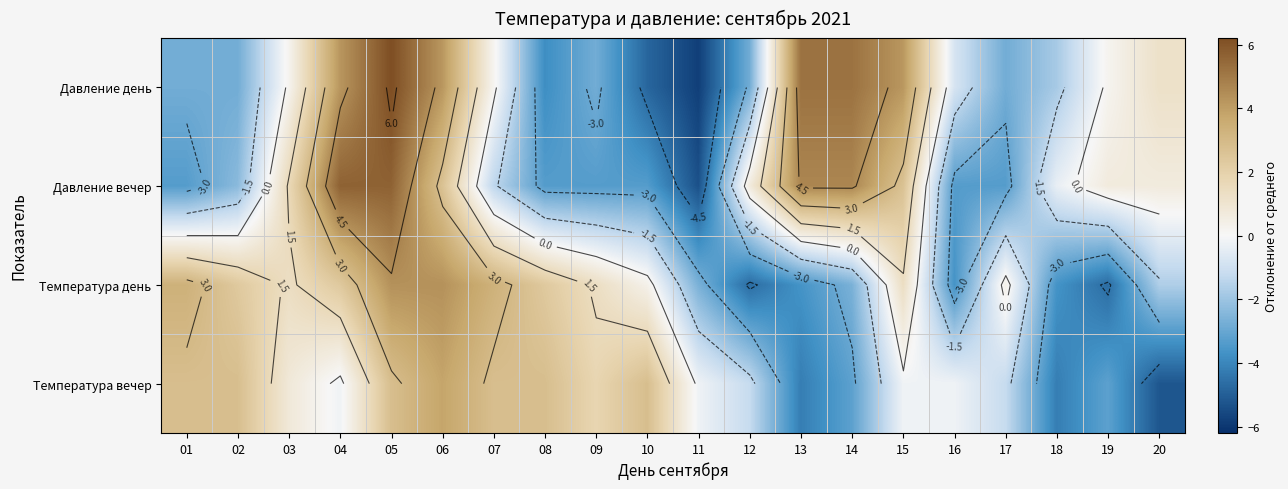

How many distinct data groups are displayed?

4